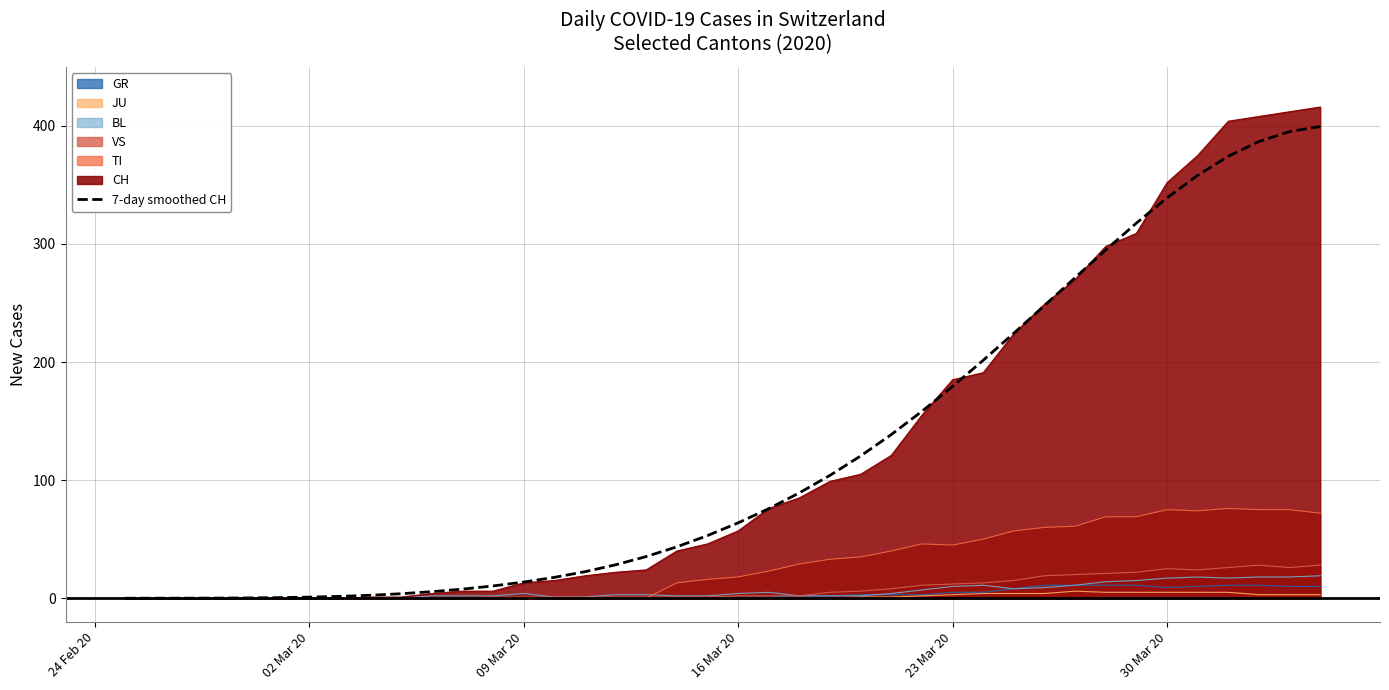

What is the greatest value displayed?

416.0